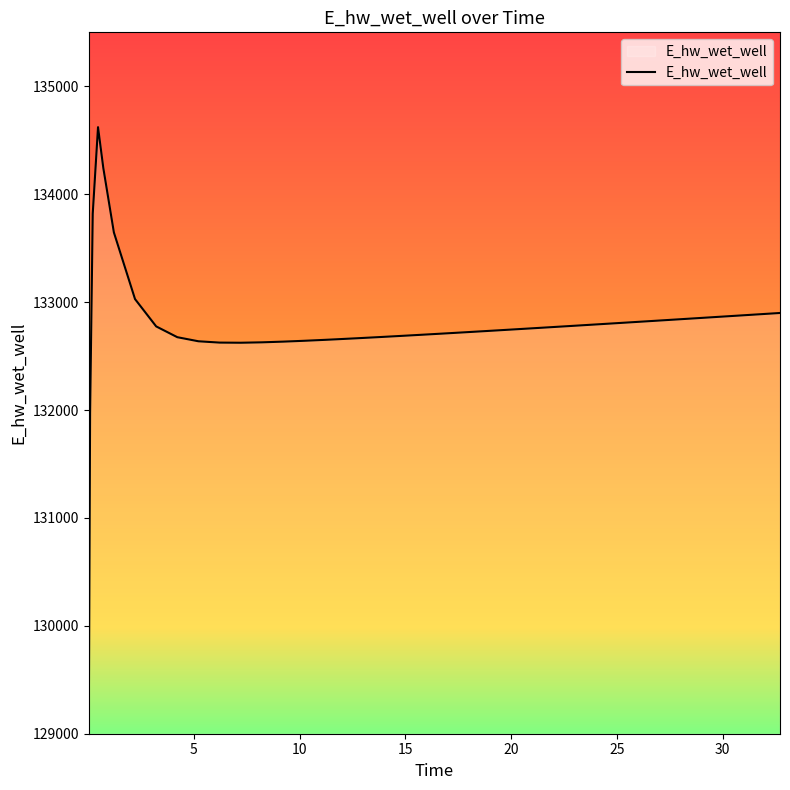

What is the minimum value shown in the chart?

129067.8